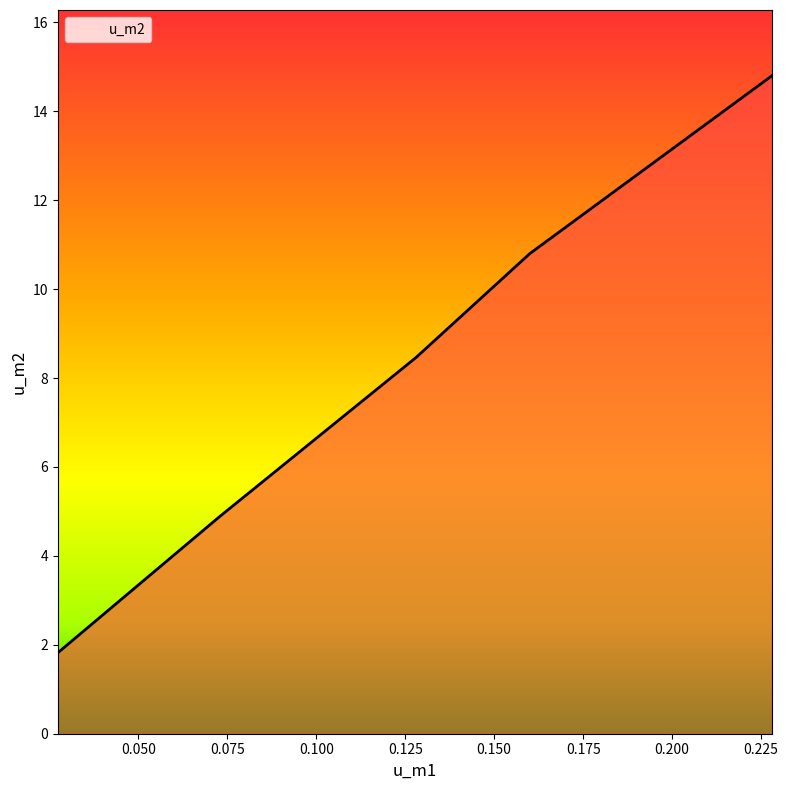

What is the difference between the second highest and minimum values?

9.0